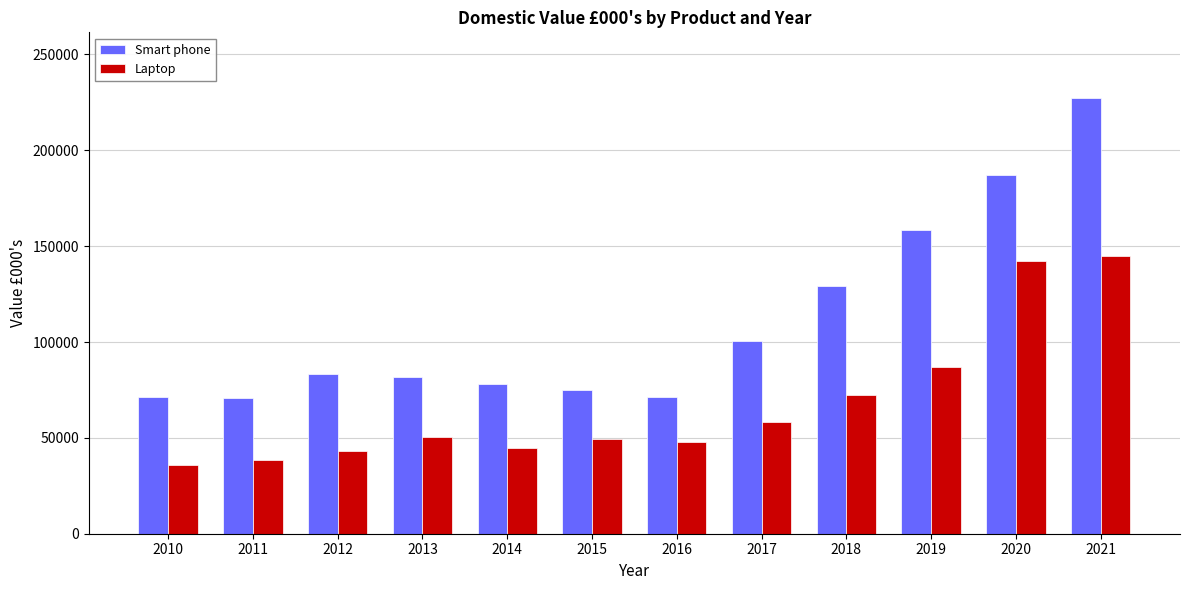

What is the average value of the Smart phone series?

111164